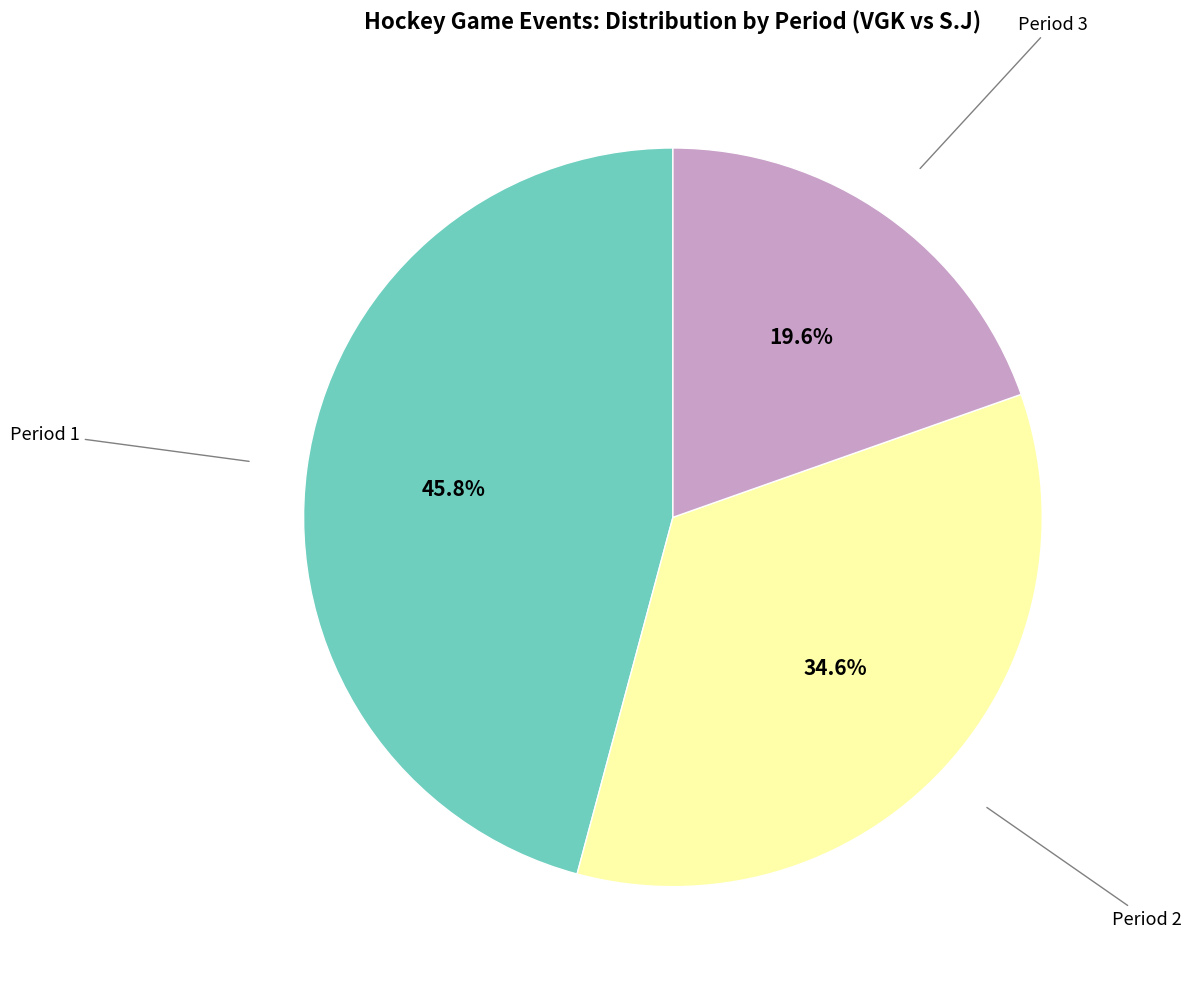

Is there any slice that represents more than half of the pie?

No